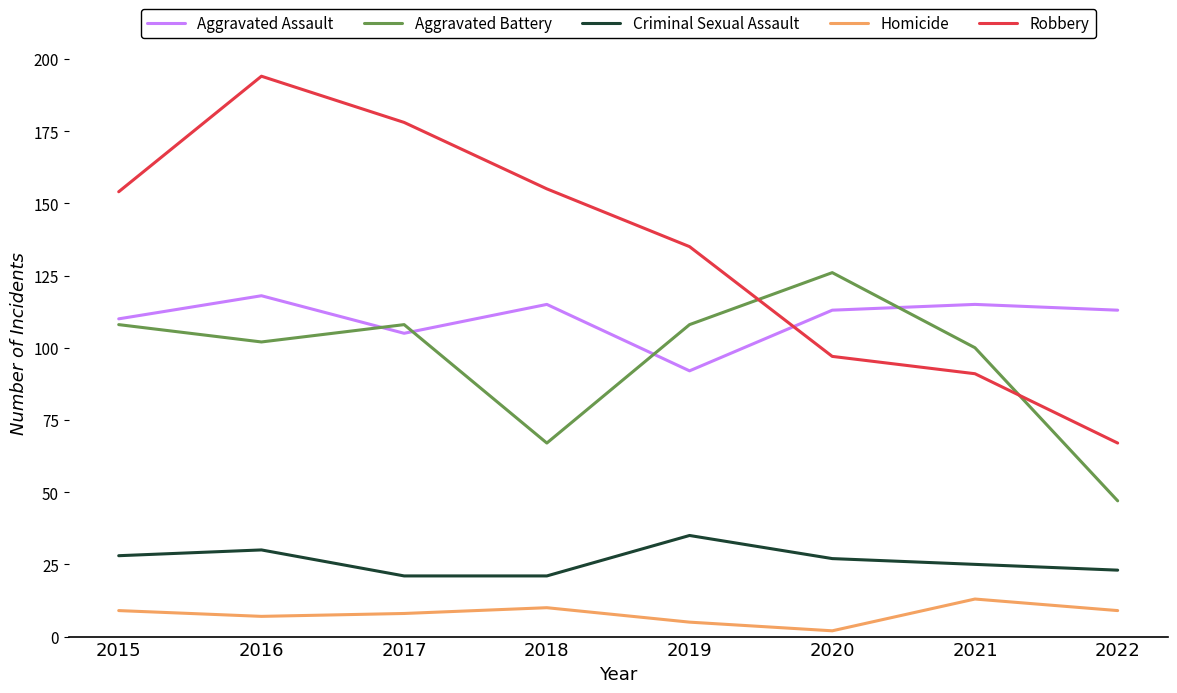

What are all the series names shown in the legend?

Aggravated Assault, Aggravated Battery, Criminal Sexual Assault, Homicide, Robbery